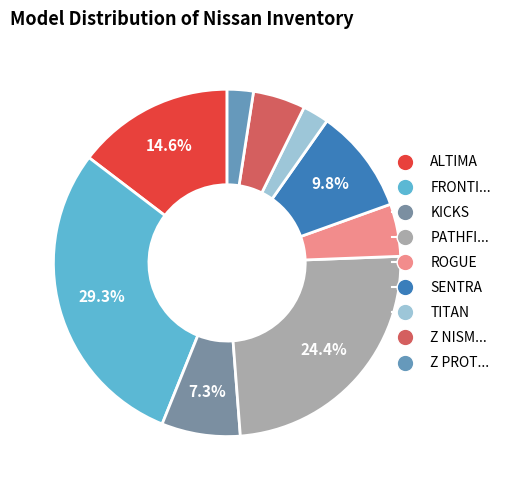

How many slices are in this pie chart?

9